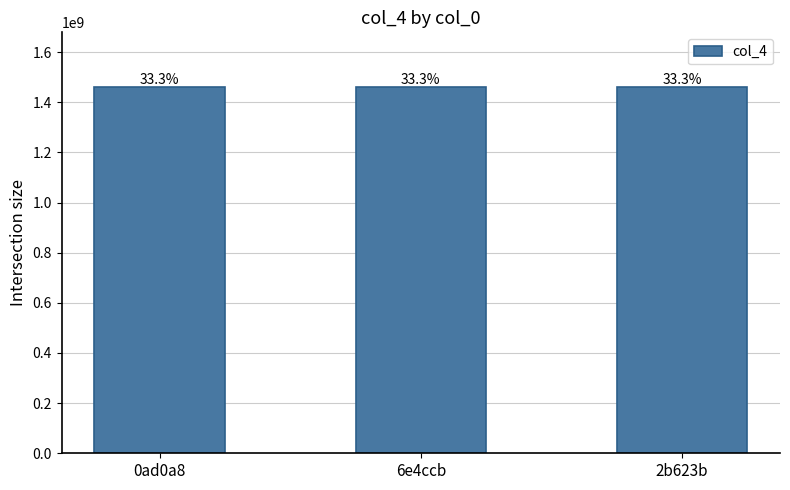

Reading left to right, transcribe all the data shown in this chart.

1459793763	1459818117	1459818119